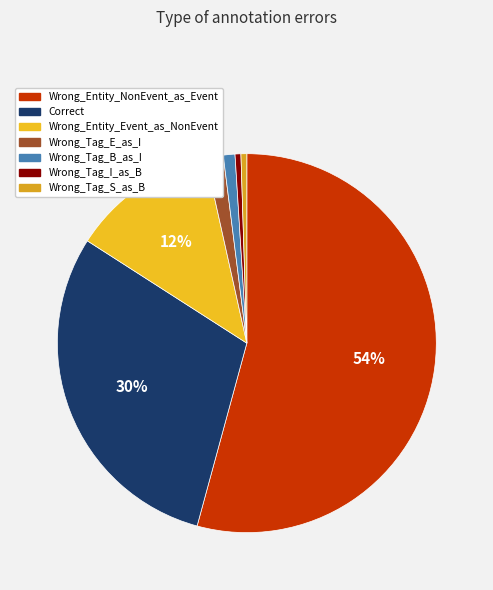

What is the majority slice?

Wrong_Entity_NonEvent_as_Event